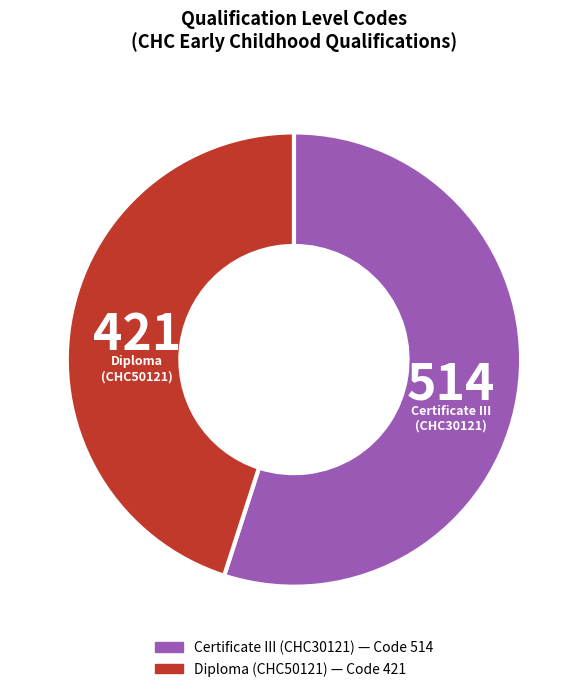

Does any single category account for the majority?

Yes